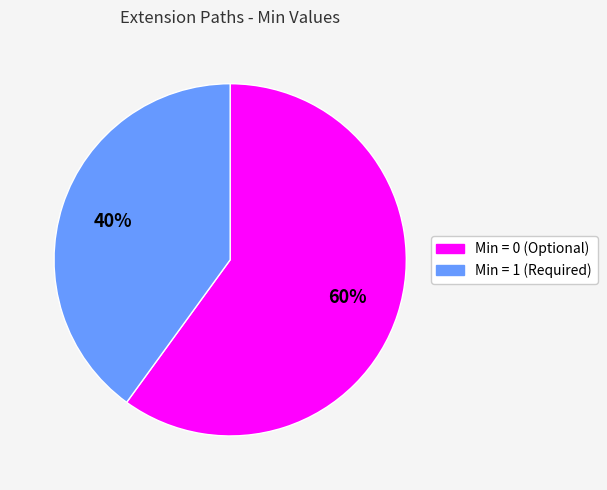

To the nearest percent, what is the difference between the largest and smallest slice percentages?

20%